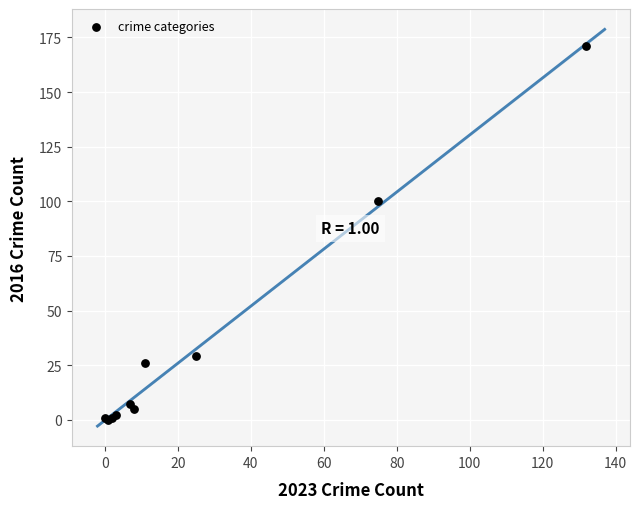

What Y value in the scatter plot is closest to 85?

100